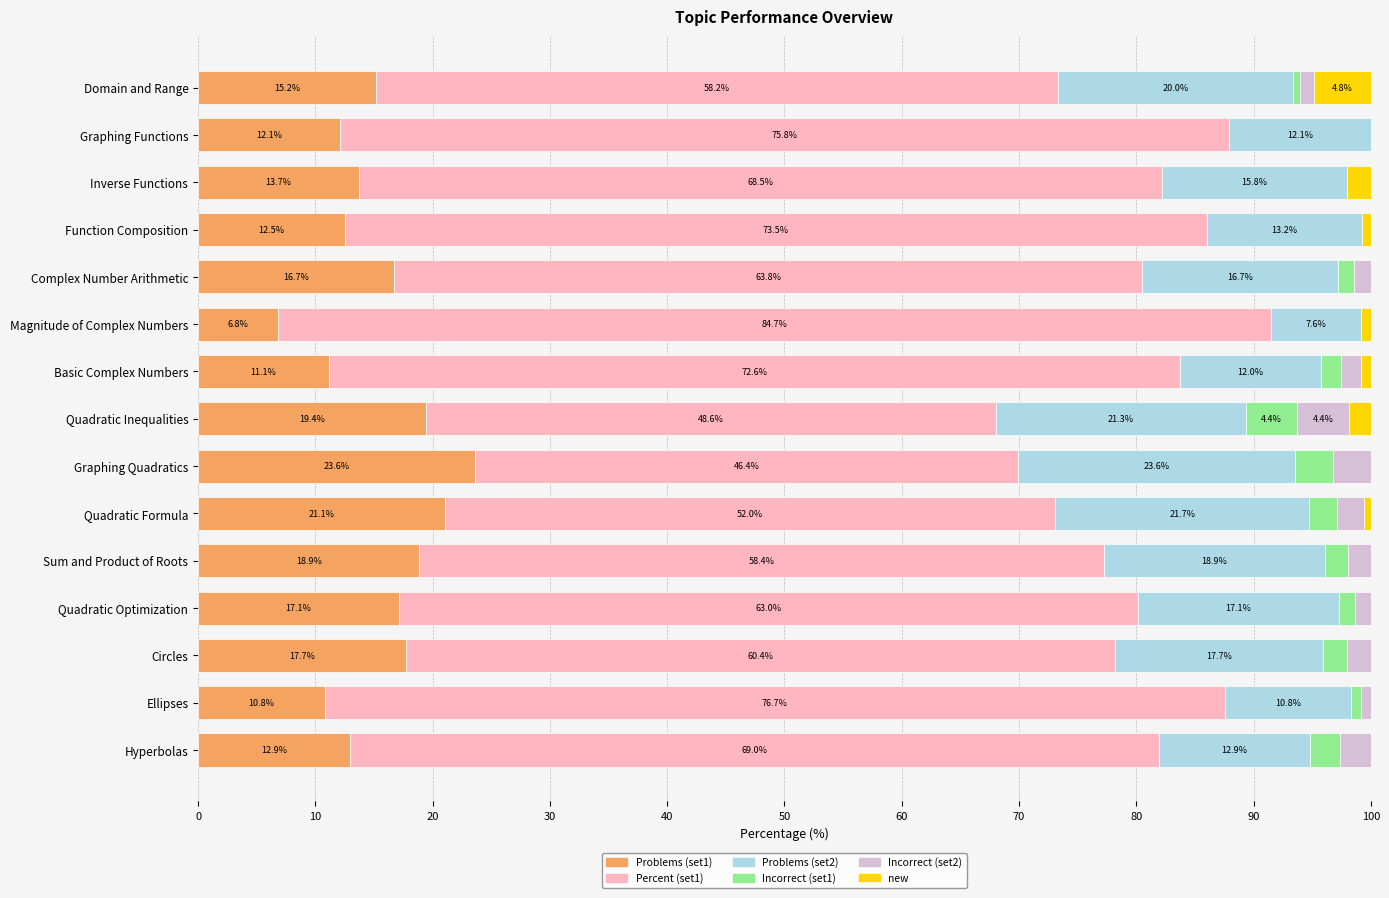

The Problems (set1) series shows 21.5 at Hyperbolas. True or false?

False